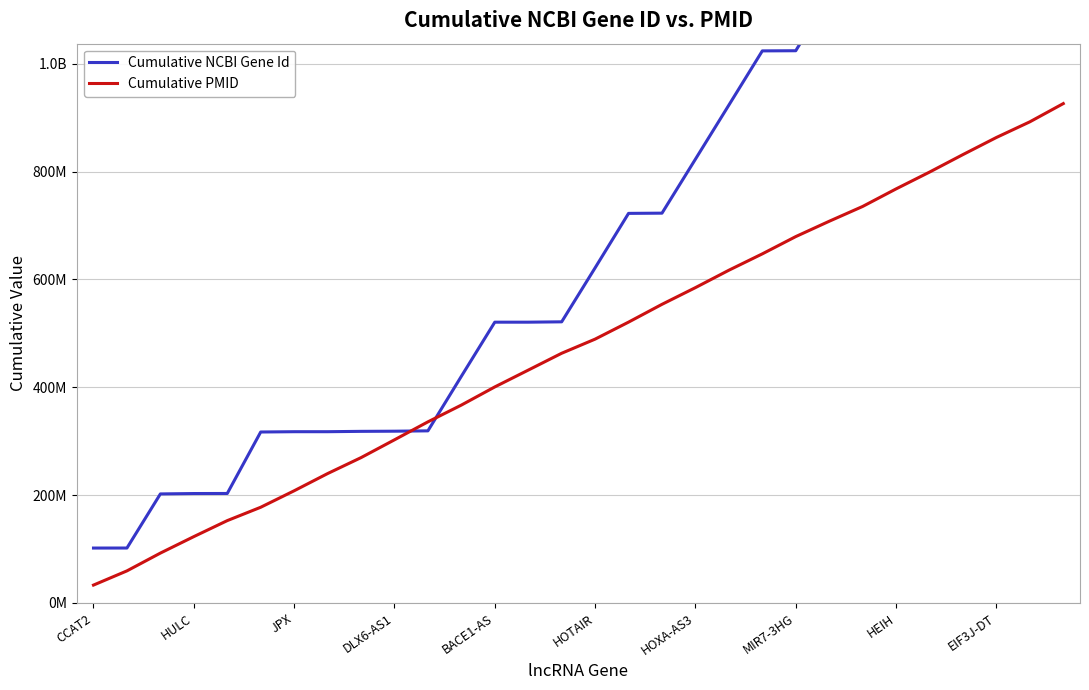

The value of Cumulative PMID at 11 is 366941987. True or false?

True